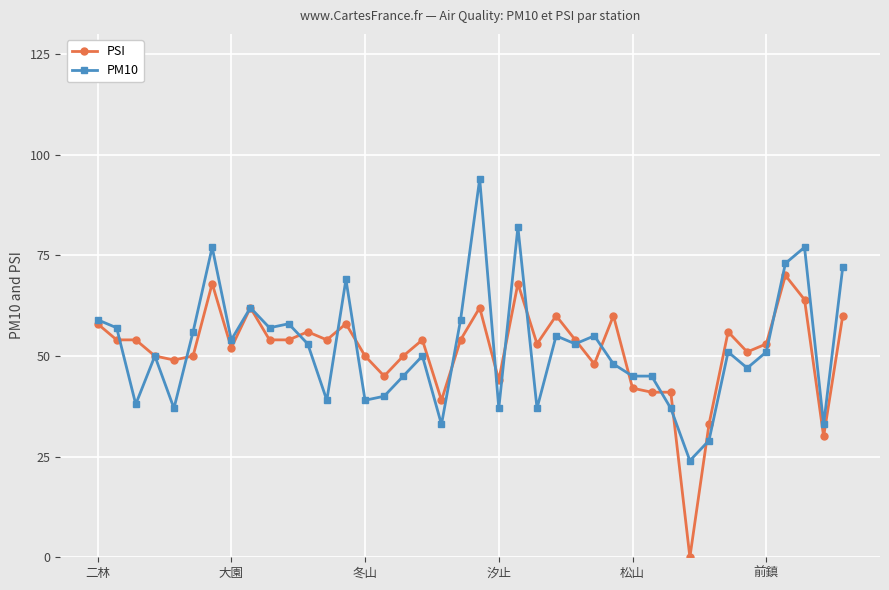

What is the value of the PM10 point at the 13th from the left?

39